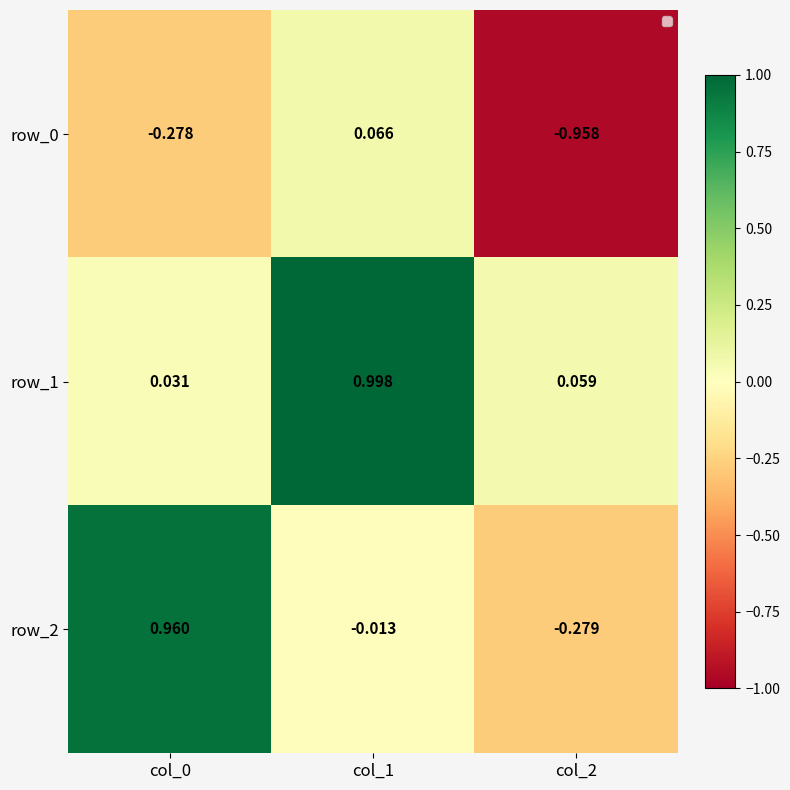

Which label corresponds to the smallest value in the chart?

col_2